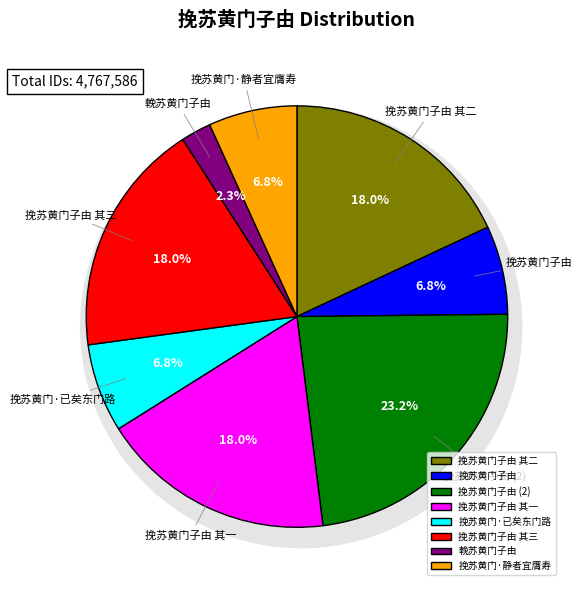

The 挽苏黄门子由 其一 slice represents 31% of the pie. True or false?

False